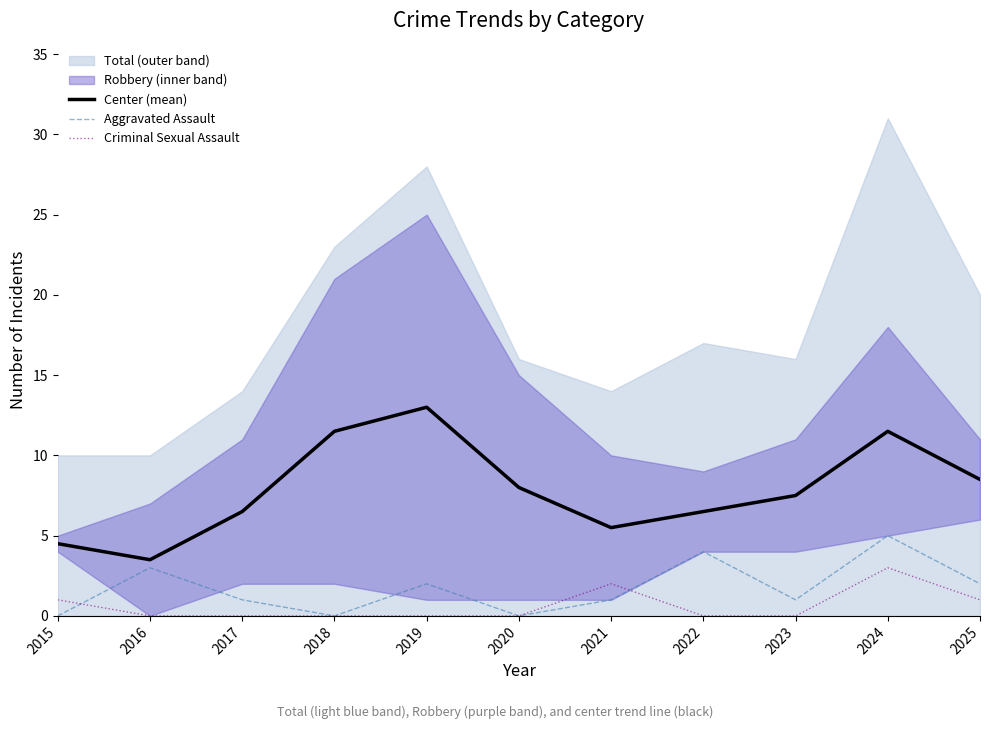

True or false: Aggravated Assault and Criminal Sexual Assault cross at least once.

True